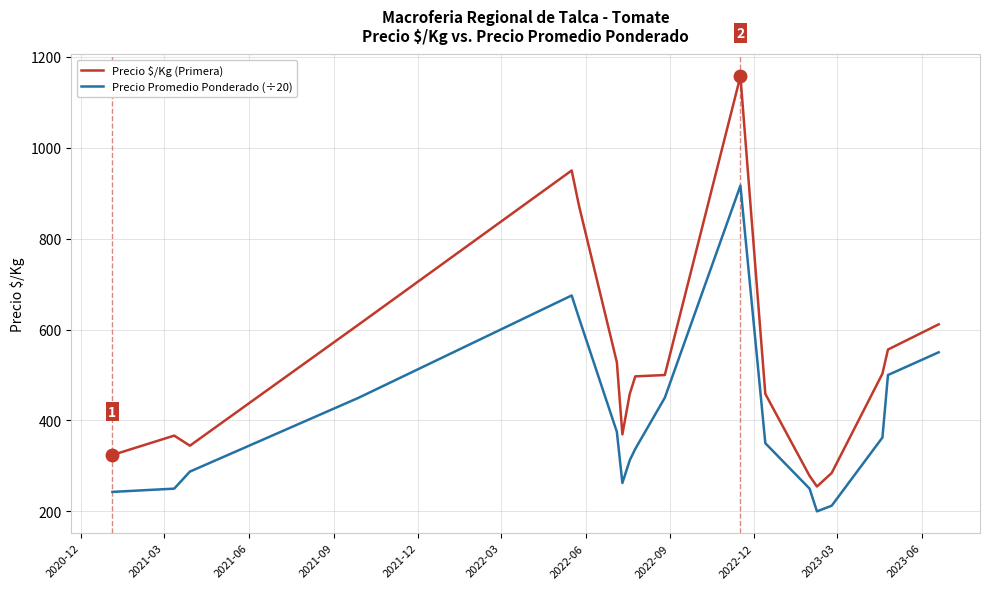

Rank the series by their average value, from highest to lowest.

Precio $/Kg (Primera), Precio Promedio Ponderado (÷20)